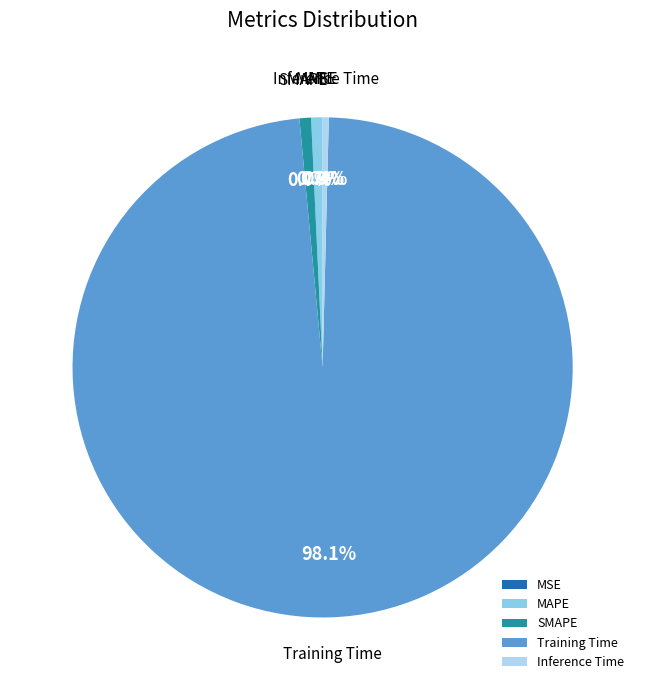

To the nearest percent, what is the average slice percentage?

20%